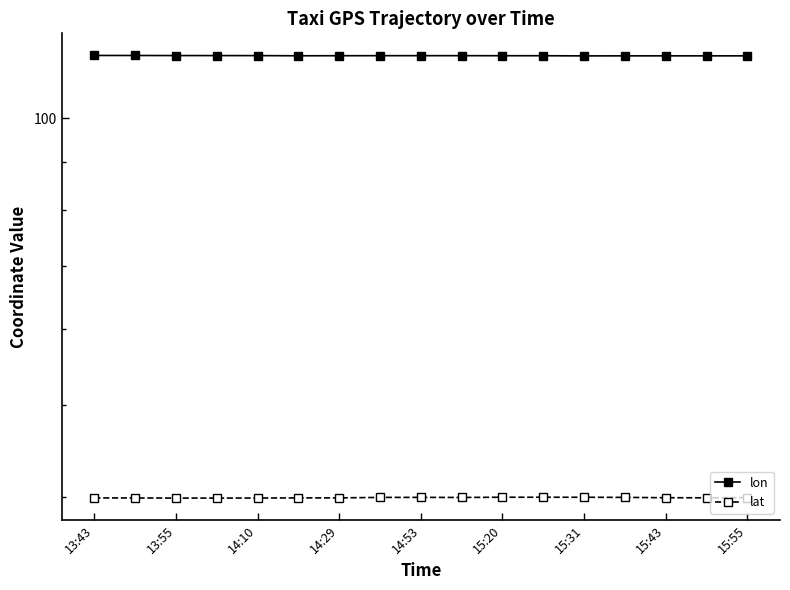

True or false: lon has more than 1 points higher than both neighbors.

False